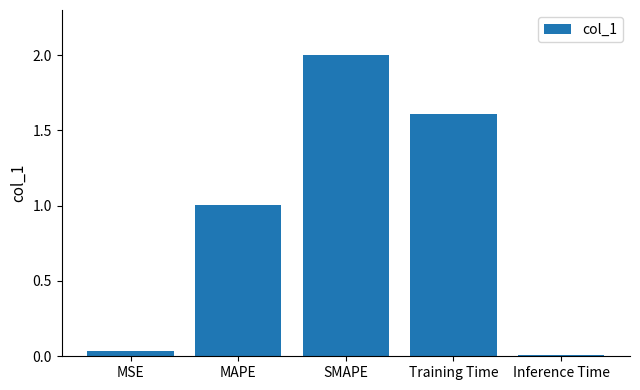

The value at MSE is 0.0. True or false?

True